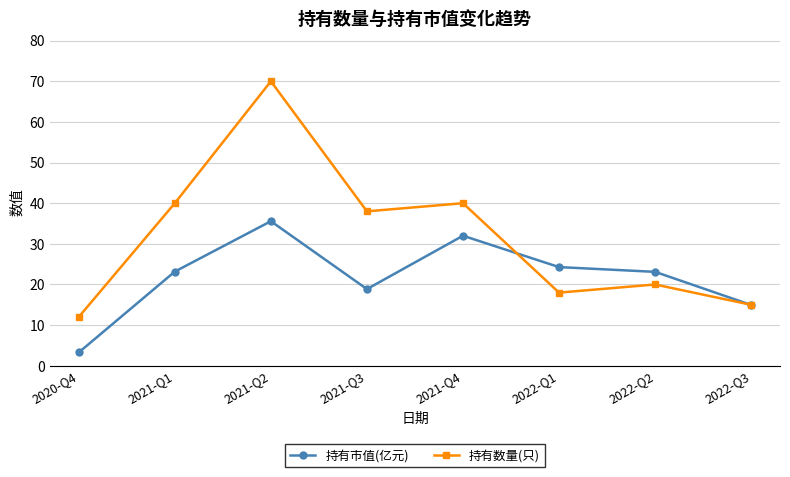

What is the label of the 1st point from the right?

2022-Q3